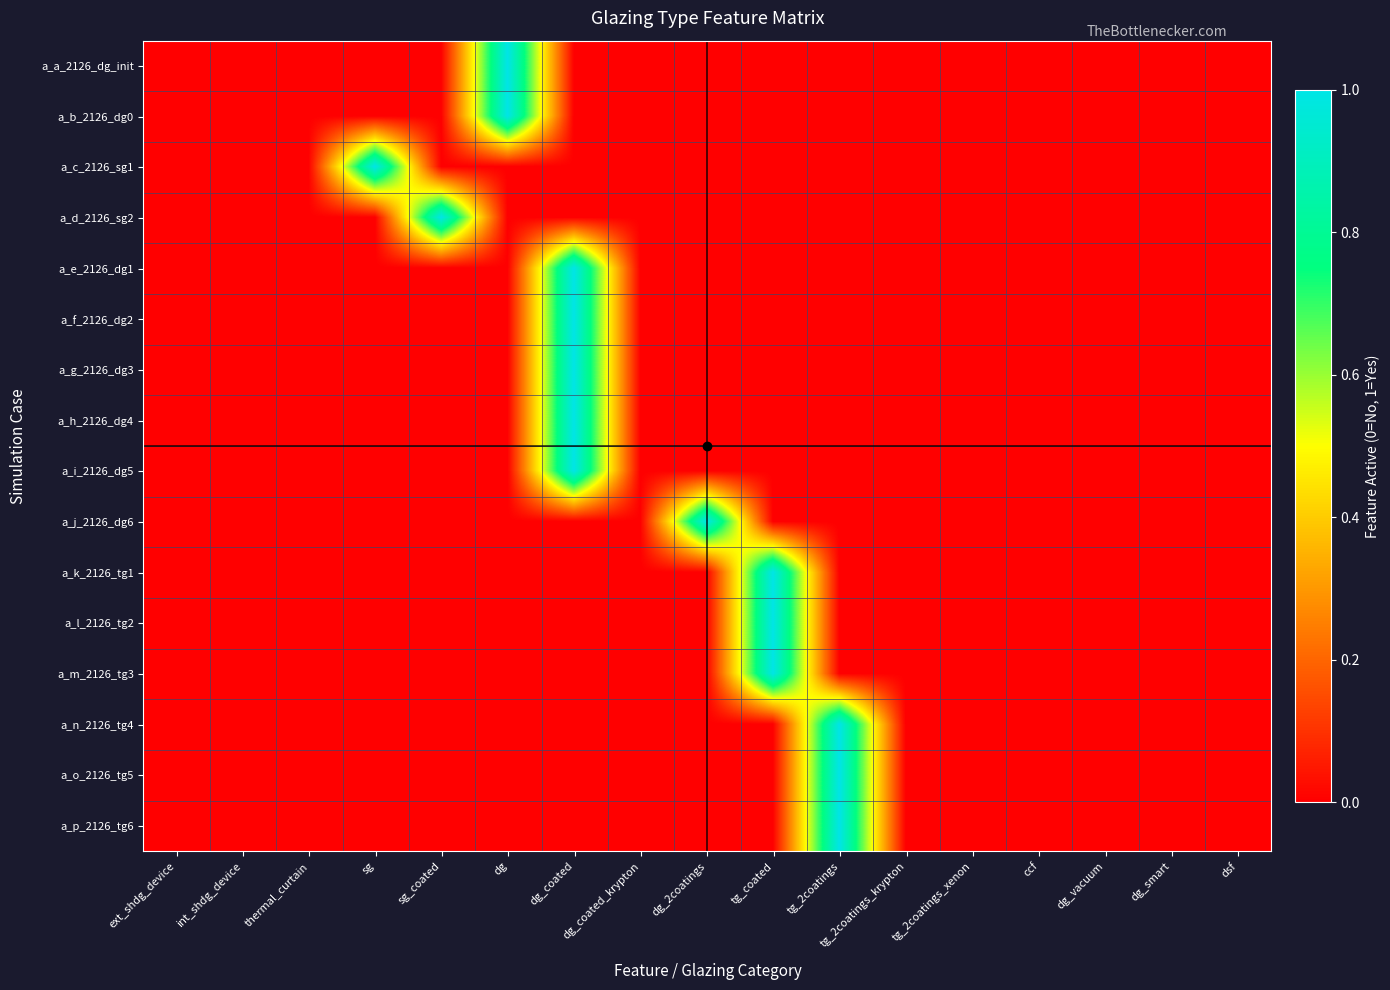

Which label corresponds to the largest value in the chart?

dg